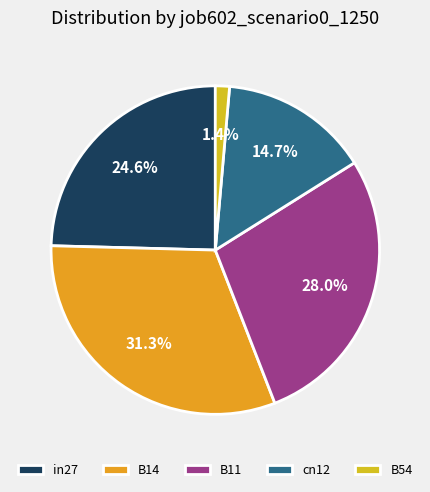

What percentage is the in27 slice, to the nearest percent?

25%